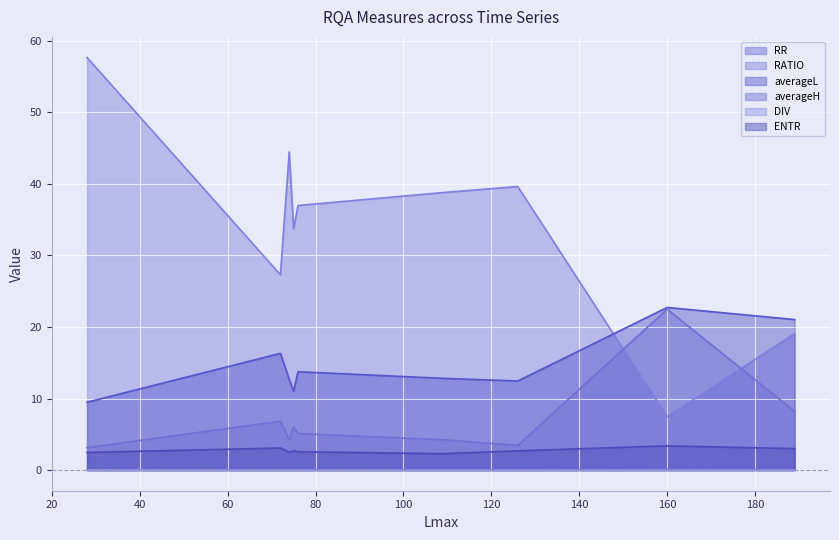

True or false: DIV and averageL cross at least once.

False